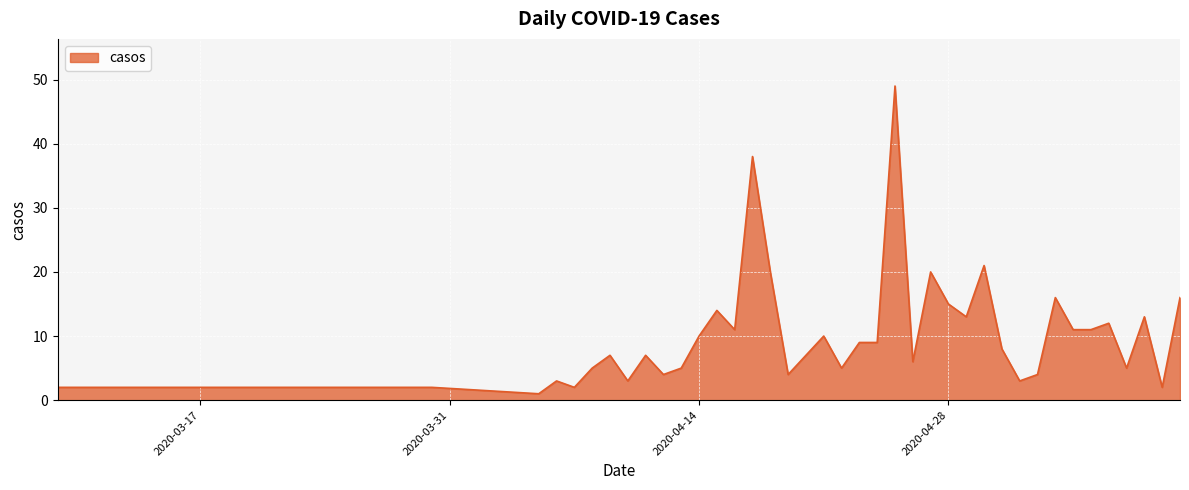

What is the maximum value shown in the chart?

49